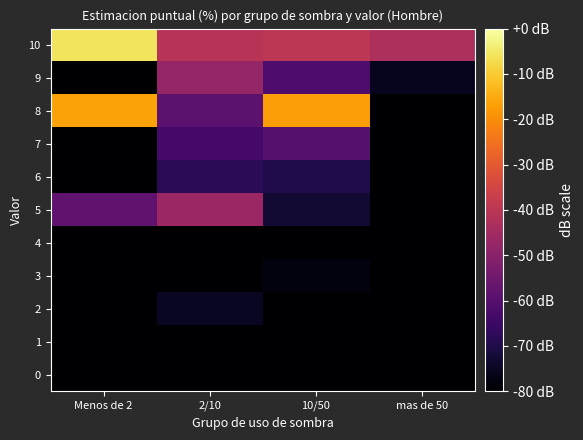

What is the maximum value shown in the chart?

-5.6